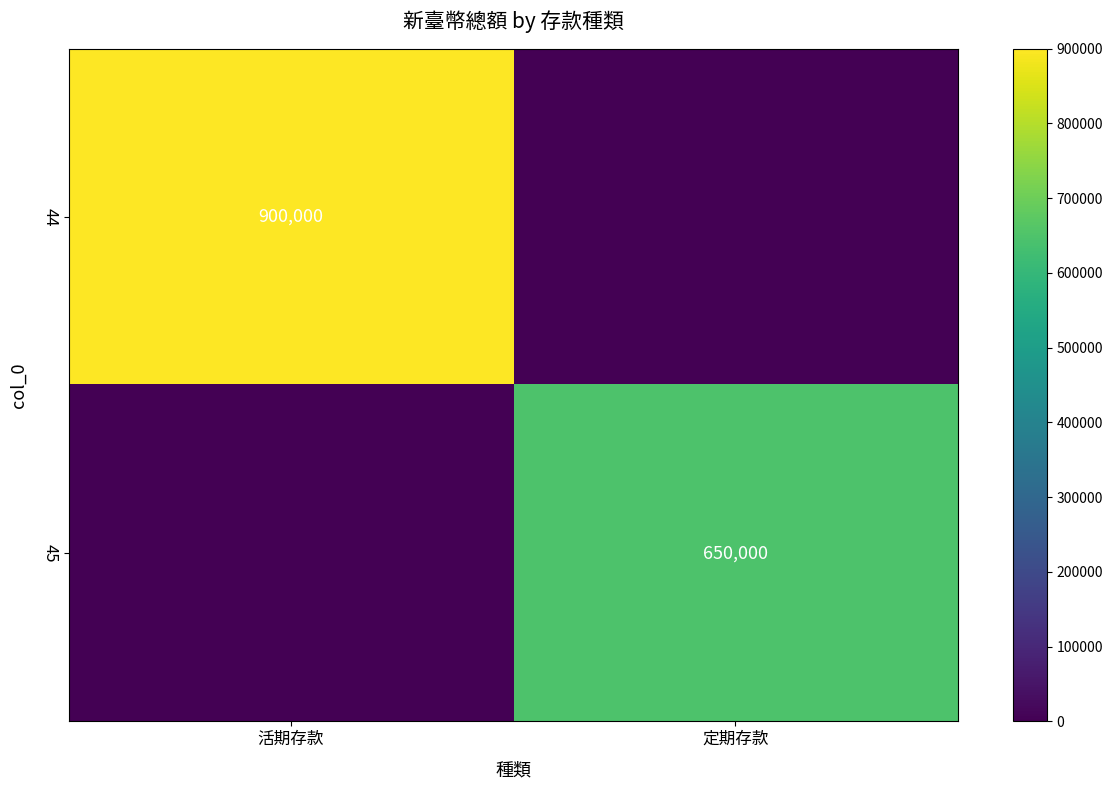

The 45 series shows 650000 at 定期存款. True or false?

True